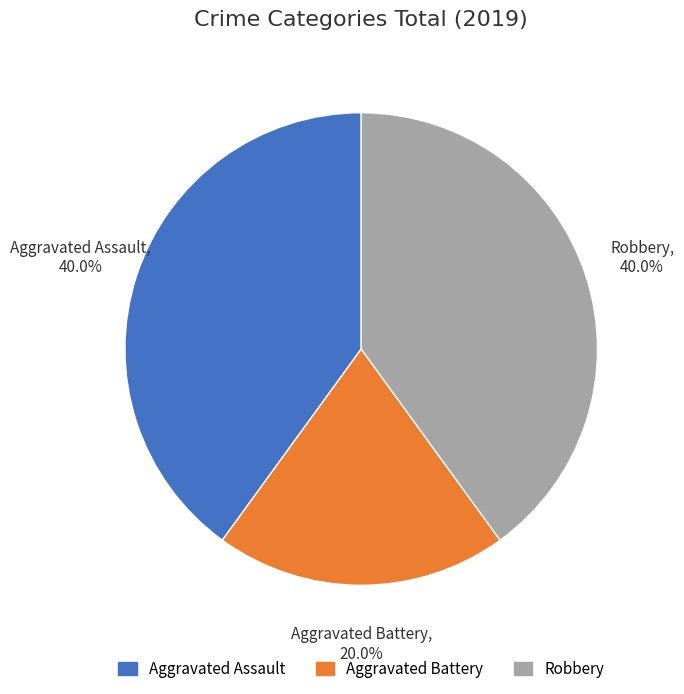

What is the smallest slice in the pie chart?

Aggravated Battery